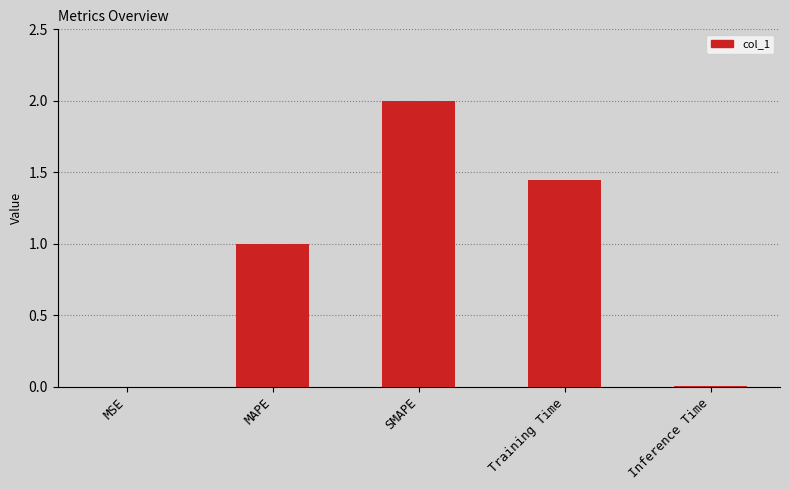

Between Training Time and SMAPE, which is larger?

SMAPE